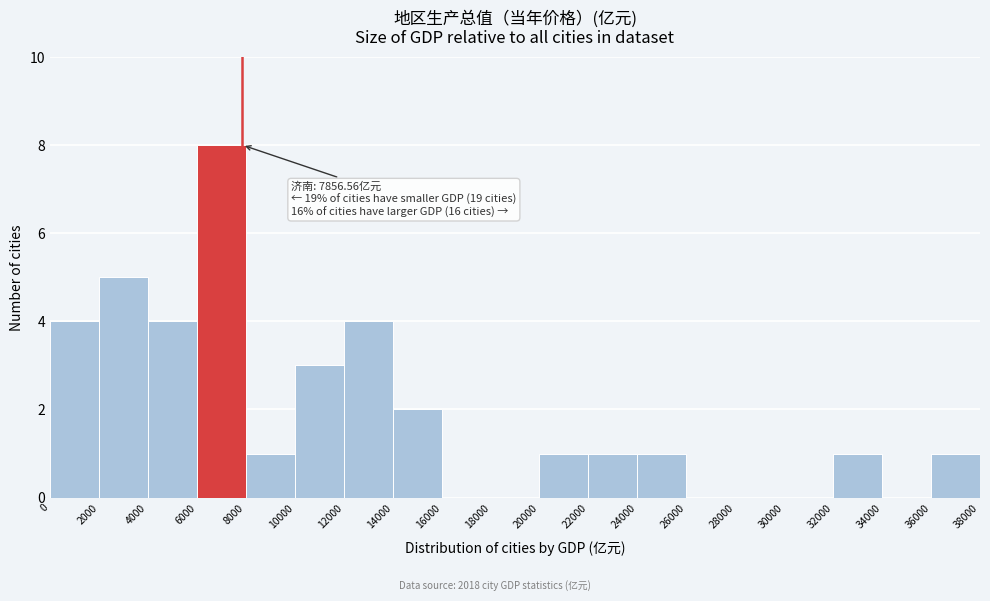

Which range on the x-axis has the tallest bar?

6000 to 8000